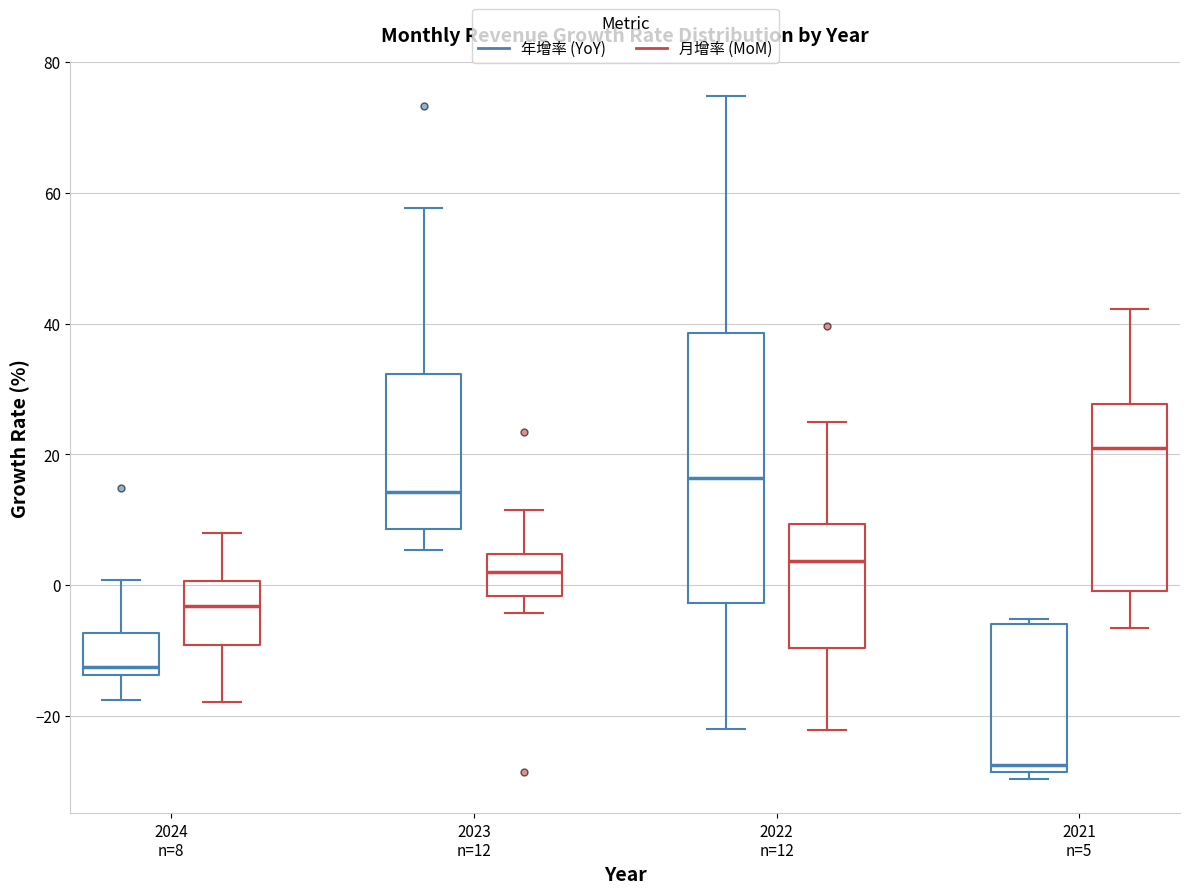

Reading left to right, transcribe this box plot: for each box, give where its median line is, the range the box spans, and where its two whiskers end, as read against the y-axis. The values are not printed on the chart, so give them approximately, as read against the axis.

2024 n=8 (年增率 (YoY)): median -12, box -14 to -8, whiskers -18 to 0
2024 n=8 (月增率 (MoM)): median -4, box -10 to 0, whiskers -18 to 8
2023 n=12 (年增率 (YoY)): median 14, box 8 to 32, whiskers 6 to 58
2023 n=12 (月增率 (MoM)): median 2, box -2 to 4, whiskers -4 to 12
2022 n=12 (年增率 (YoY)): median 16, box -2 to 38, whiskers -22 to 74
2022 n=12 (月增率 (MoM)): median 4, box -10 to 10, whiskers -22 to 26
2021 n=5 (年增率 (YoY)): median -28 (just above the box's lower edge), box -28 to -6, whiskers -30 to -6 (just above the box's upper edge)
2021 n=5 (月增率 (MoM)): median 22, box 0 to 28, whiskers -6 to 42